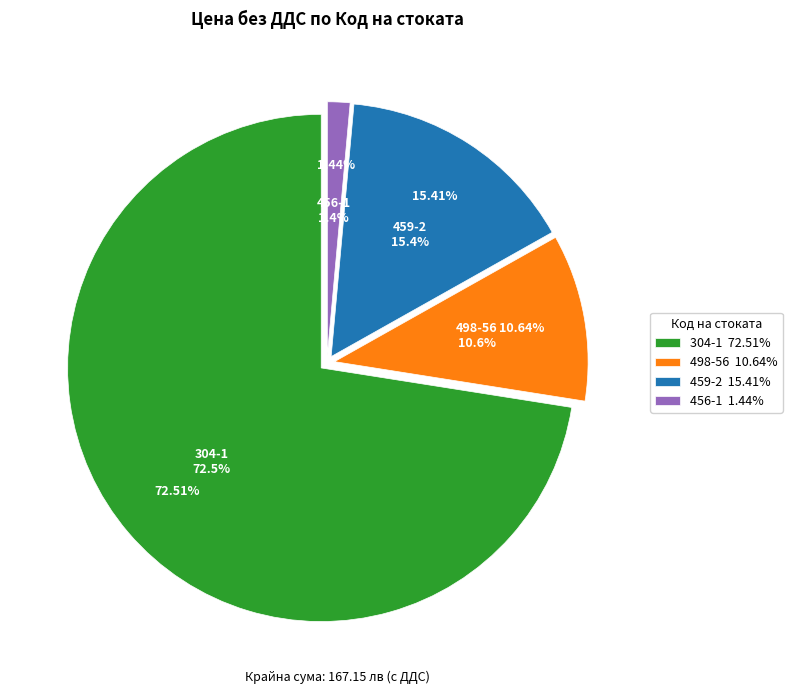

The 498-56 slice represents 1% of the pie. True or false?

False